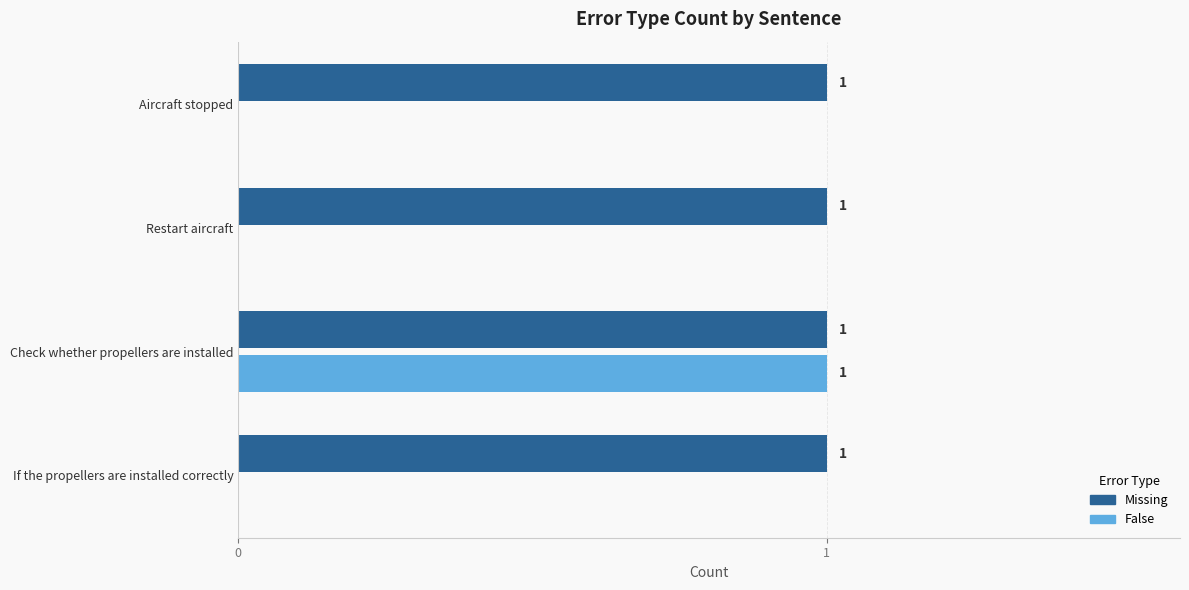

The value of False at If the propellers are installed correctly is 0. True or false?

True